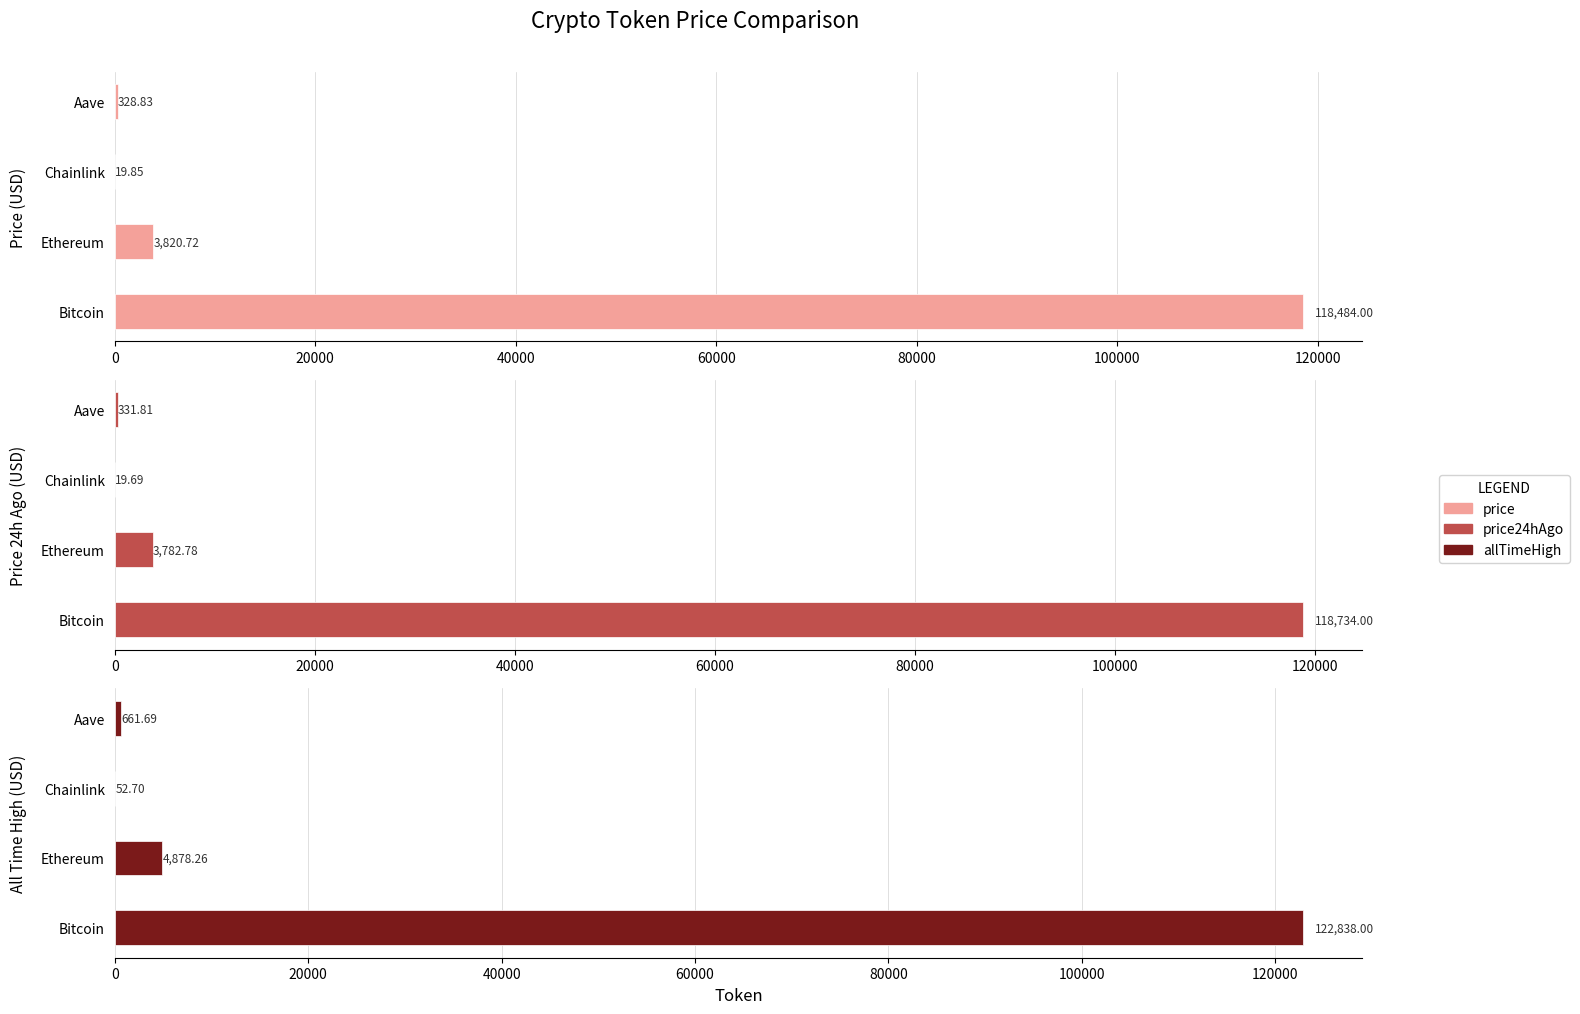

How many groups of bars are there?

4